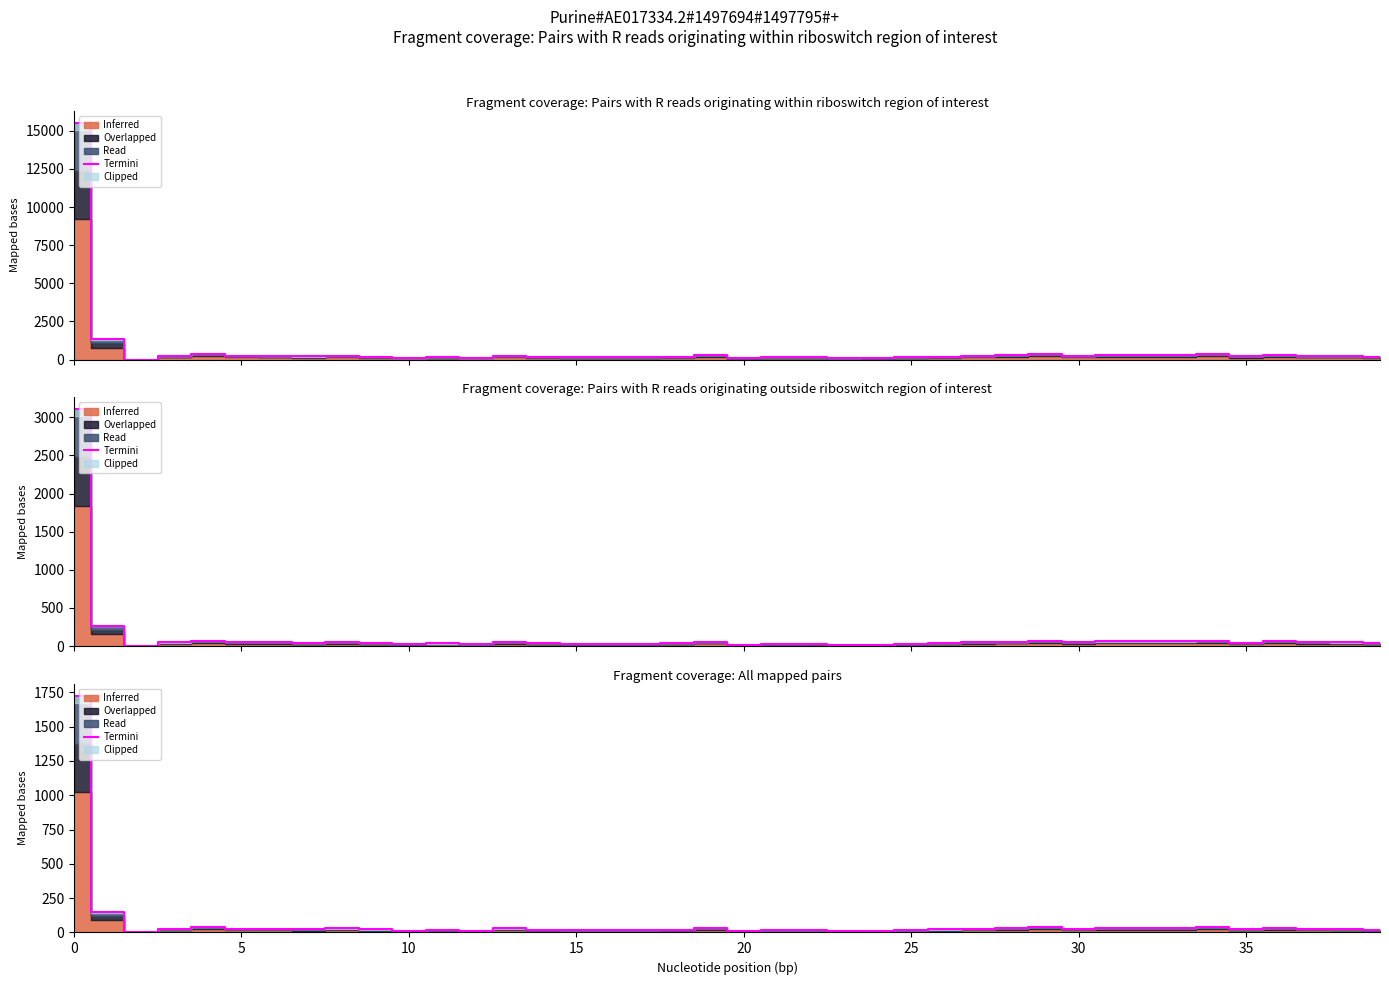

What value does the data have at 15?

16.3